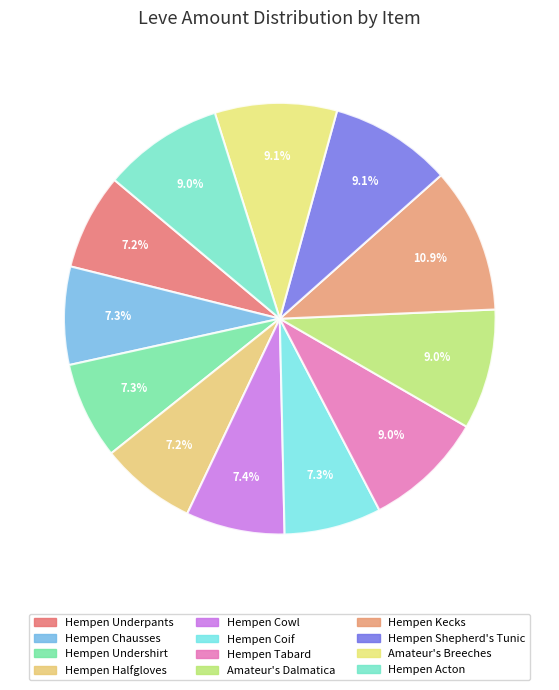

What percentage do Hempen Shepherd's Tunic and Hempen Kecks together represent?

20.0%